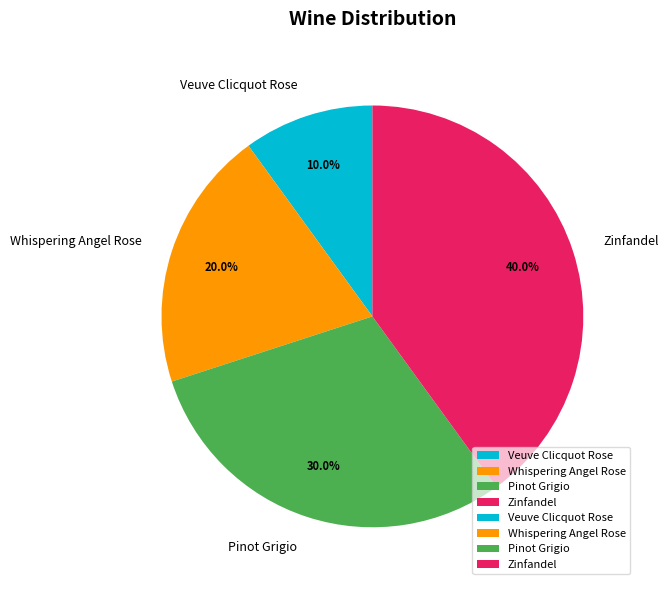

True or false: Whispering Angel Rose accounts for 20% of the total.

True